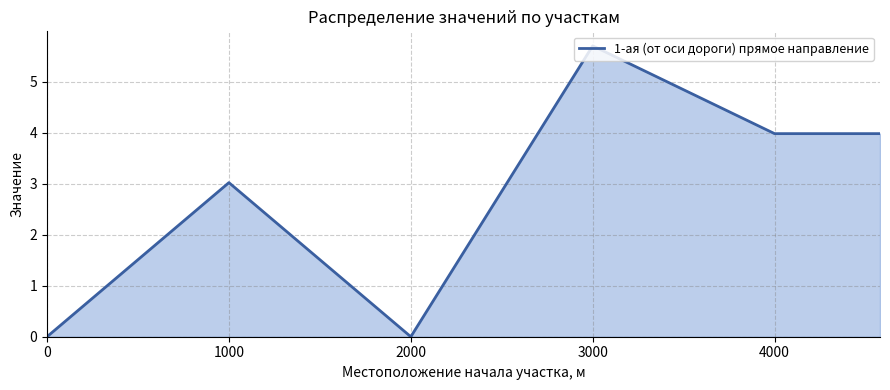

What is the maximum value shown in the chart?

5.7